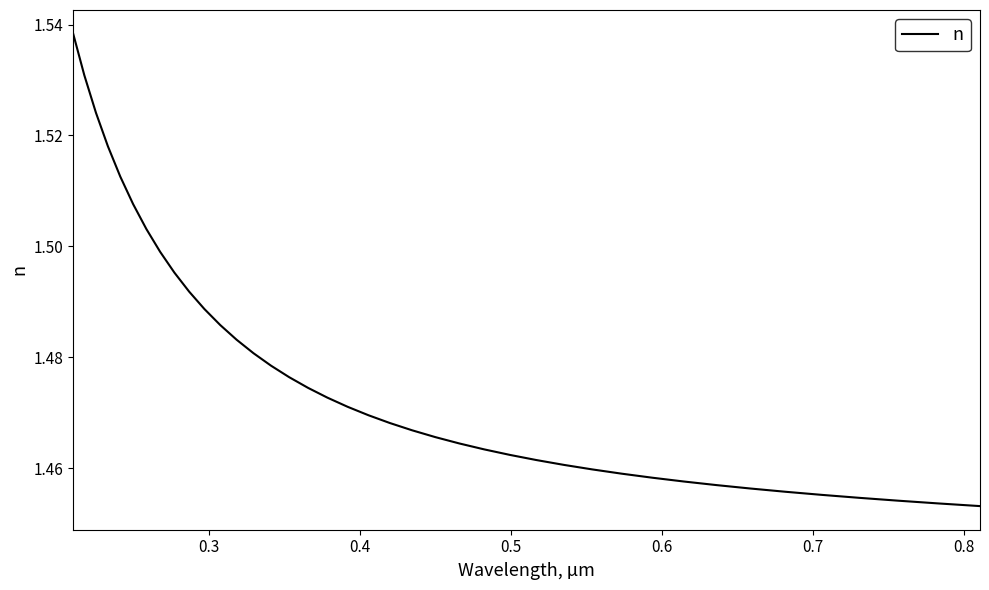

True or false: there are more than 1 points higher than both neighbors.

False